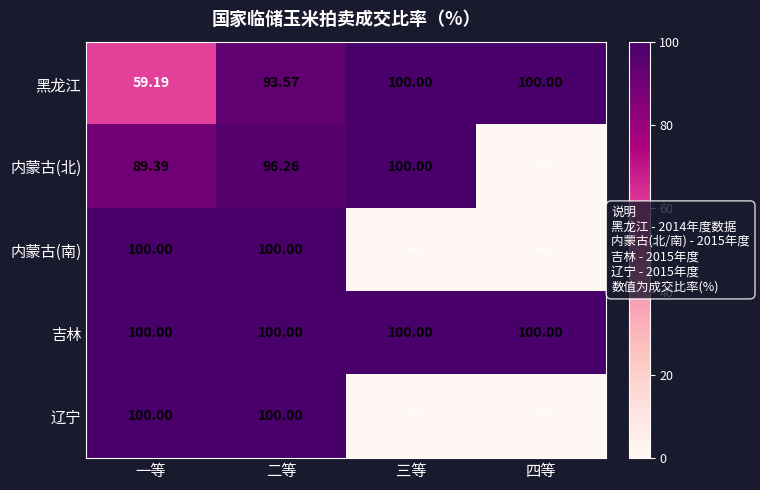

How many data points does each series have?

4